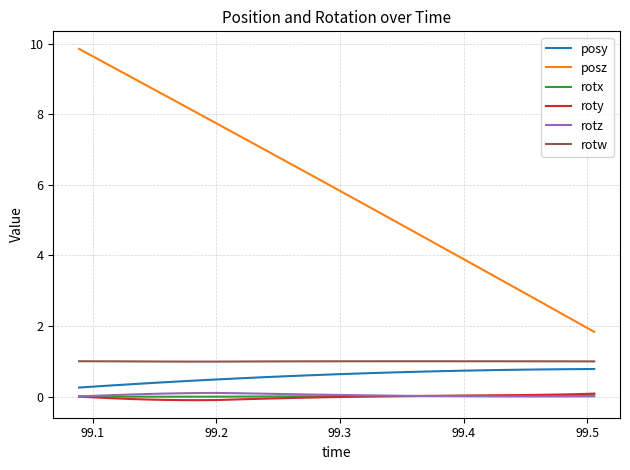

Which series has the widest spread of values?

posz